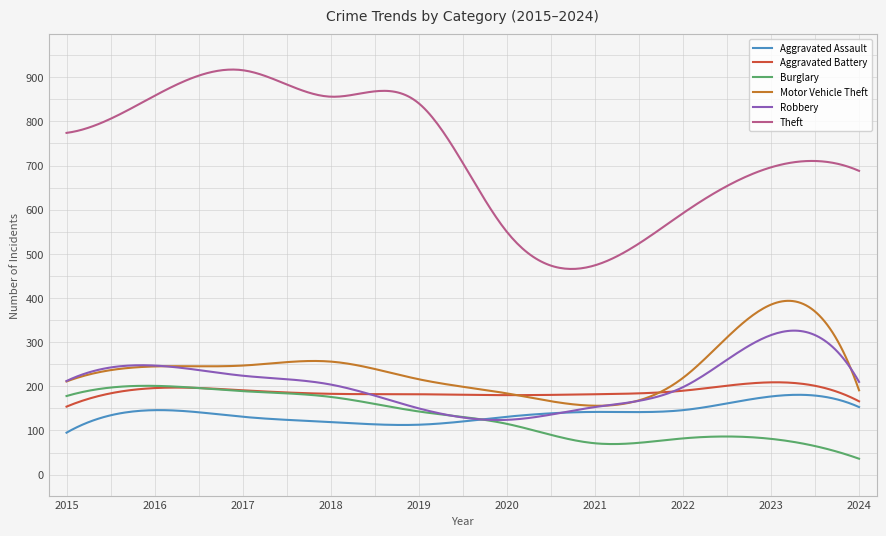

True or false: Theft and Burglary cross at least once.

False